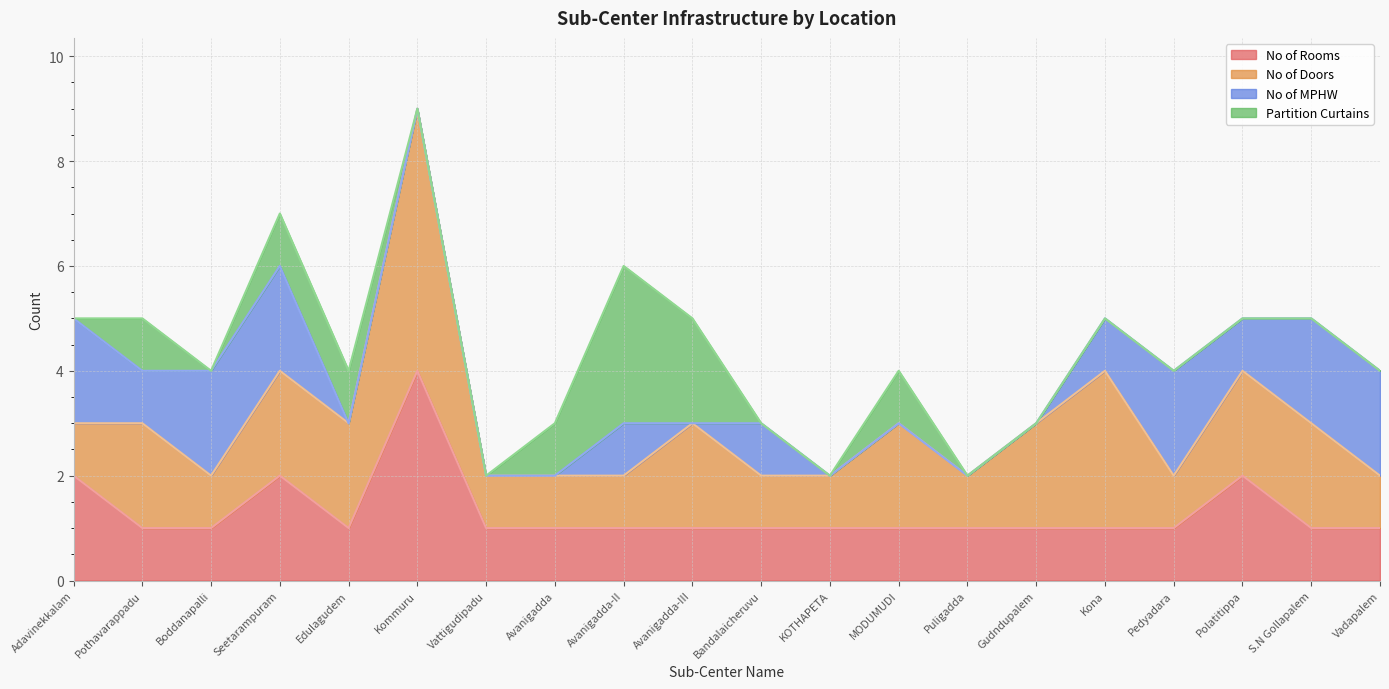

Rank the series by their maximum value, from lowest to highest.

No of MPHW, Partition Curtains, No of Rooms, No of Doors